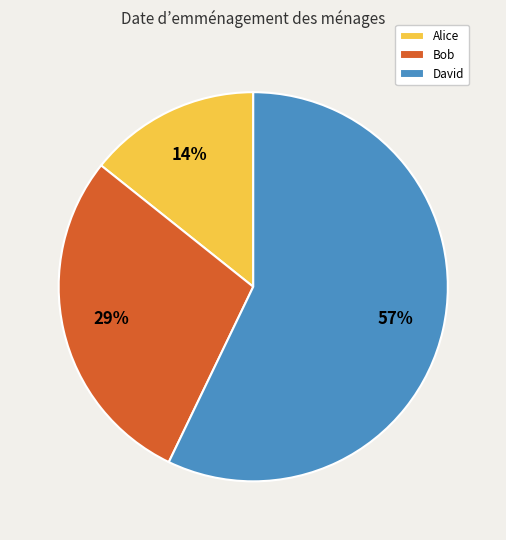

Is it true that Bob is 29% of the pie?

True